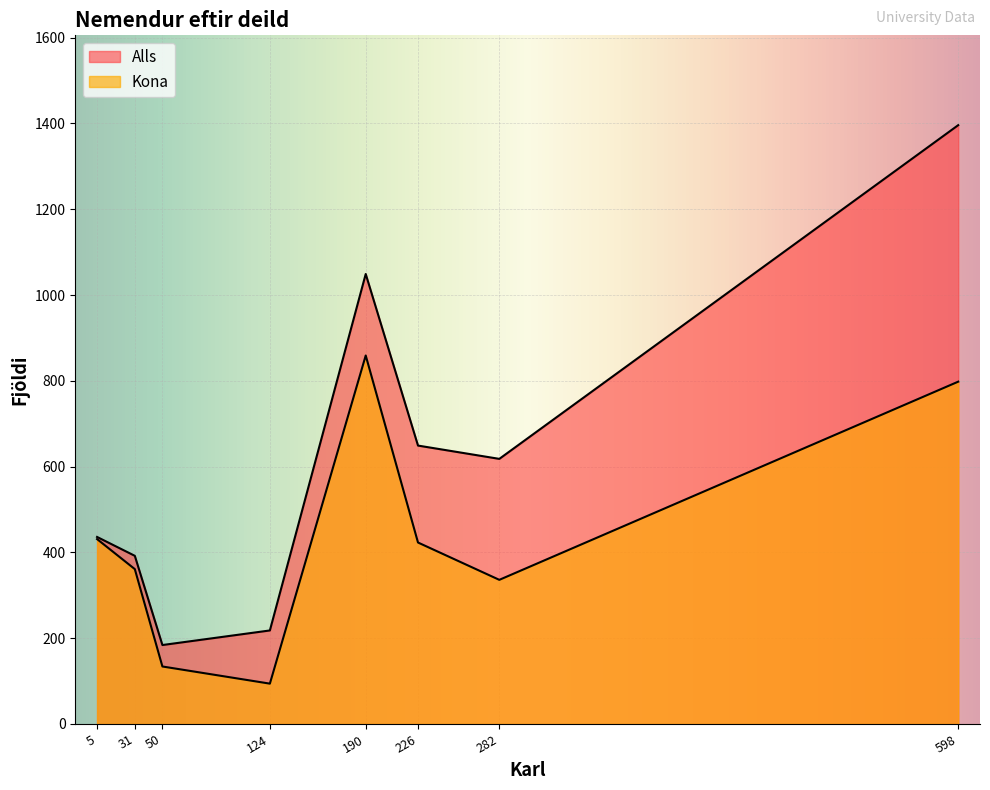

Count the number of categories in the chart.

8